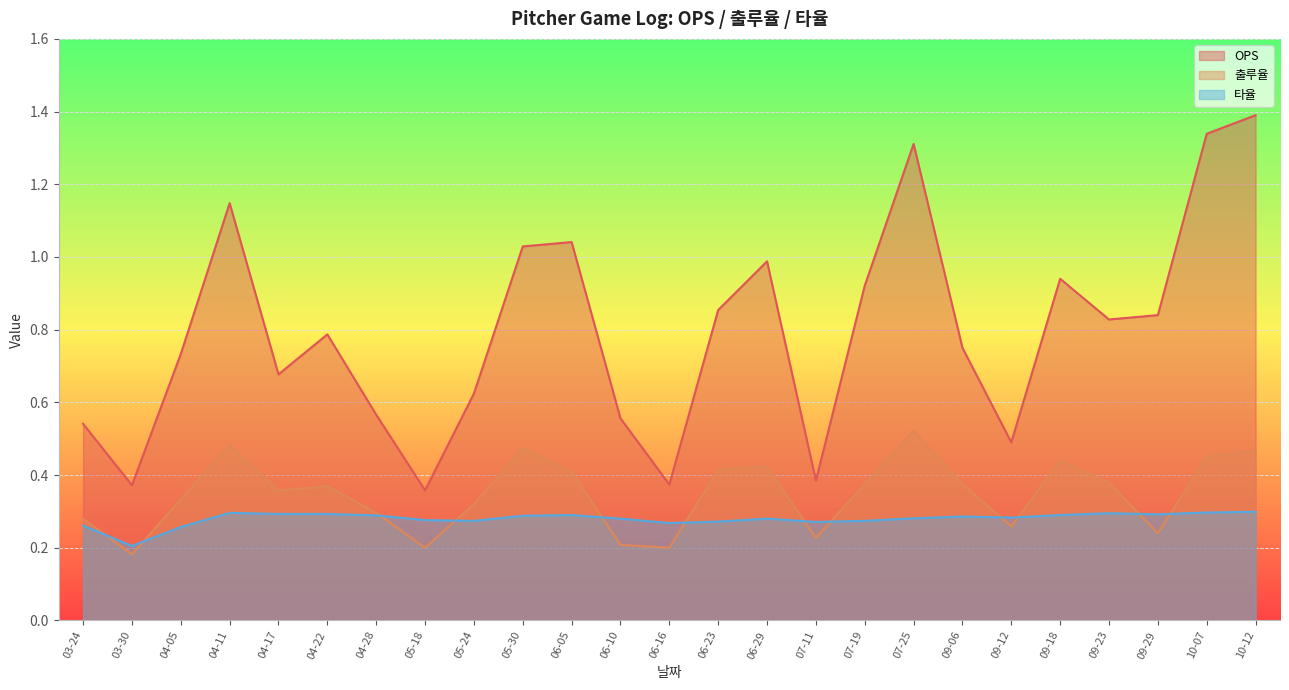

Rank the categories by OPS value from lowest to highest.

05-18, 03-30, 06-16, 07-11, 09-12, 03-24, 06-10, 04-28, 05-24, 04-17, 04-05, 09-06, 04-22, 09-23, 09-29, 06-23, 07-19, 09-18, 06-29, 05-30, 06-05, 04-11, 07-25, 10-07, 10-12